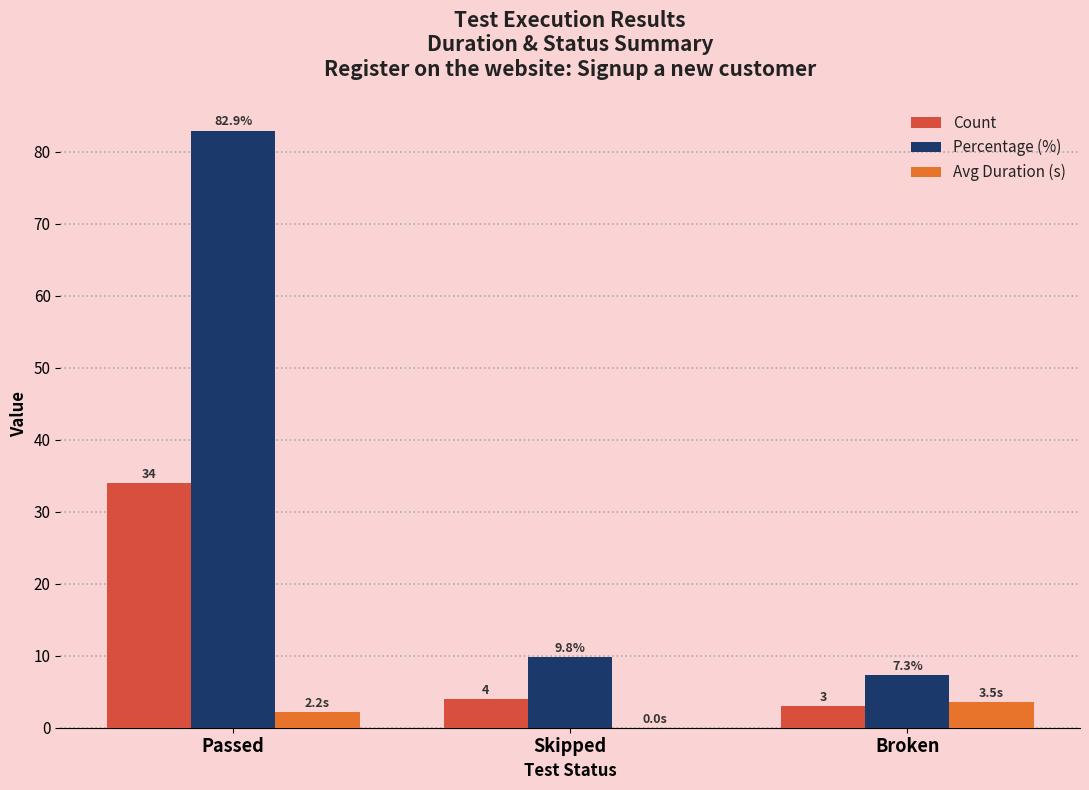

How many Avg Duration (s) values are between 0 and 3?

2